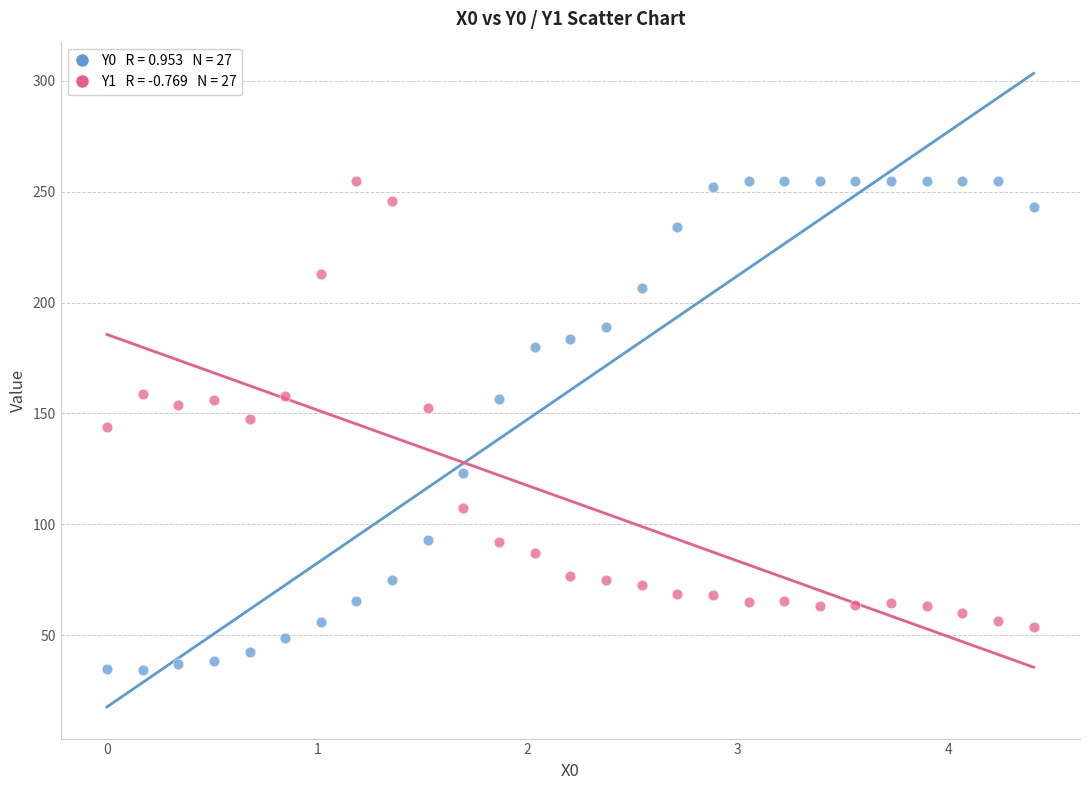

Across all data points, what is the range of X values (max minus min)?

4.4